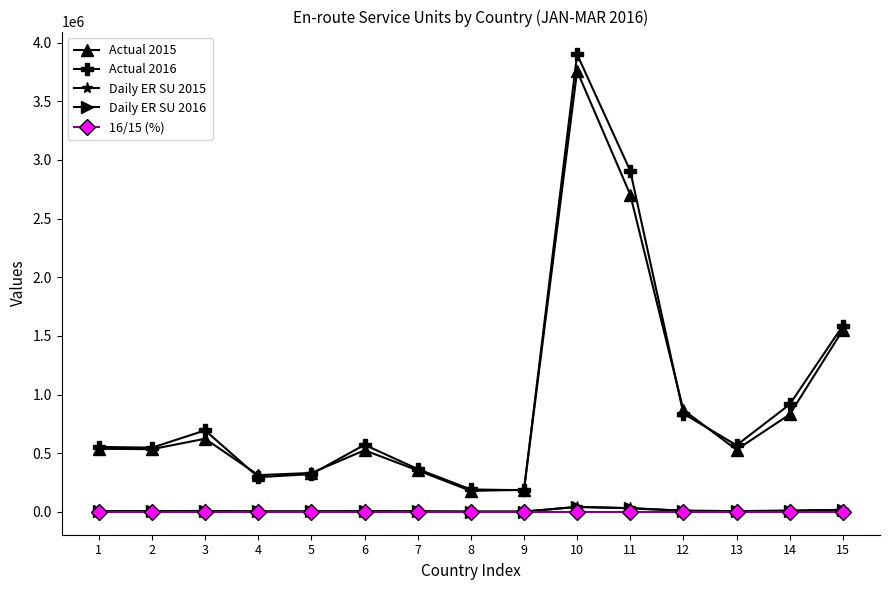

What is the minimum value for Daily ER SU 2015?

1985.6